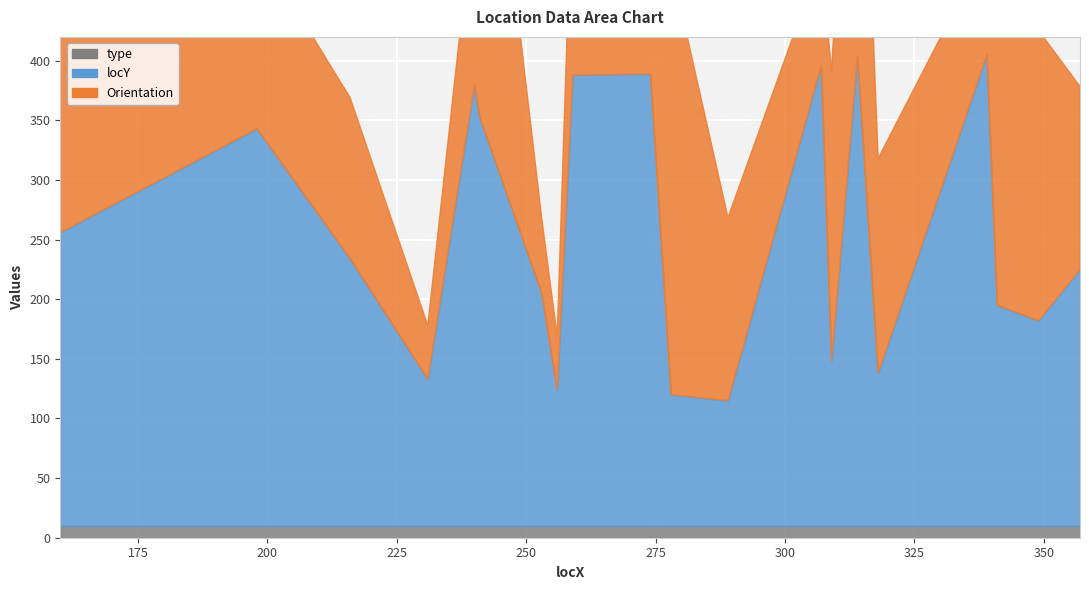

True or false: type and Orientation cross at least once.

False